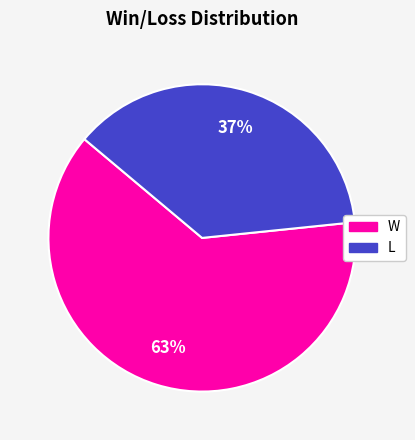

Between L and W, which is larger?

W